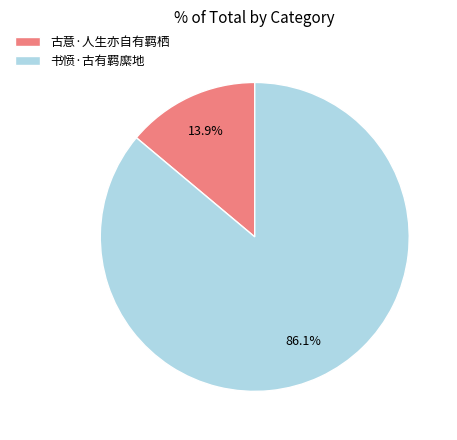

How many segments does this pie chart have?

2